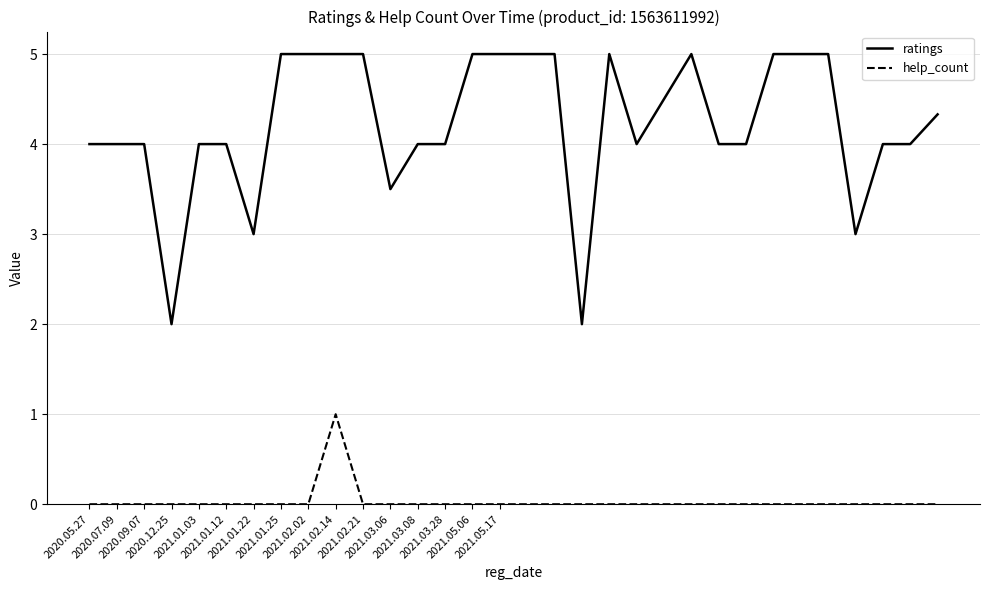

Count the number of categories in the chart.

32